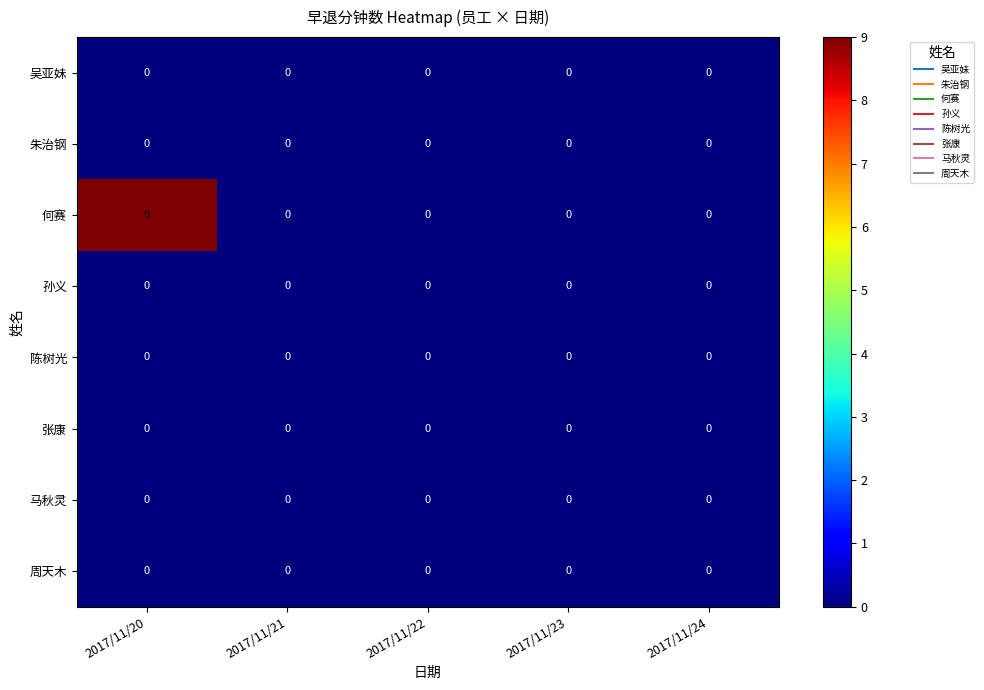

At which category does the chart reach its peak across all series?

2017/11/20